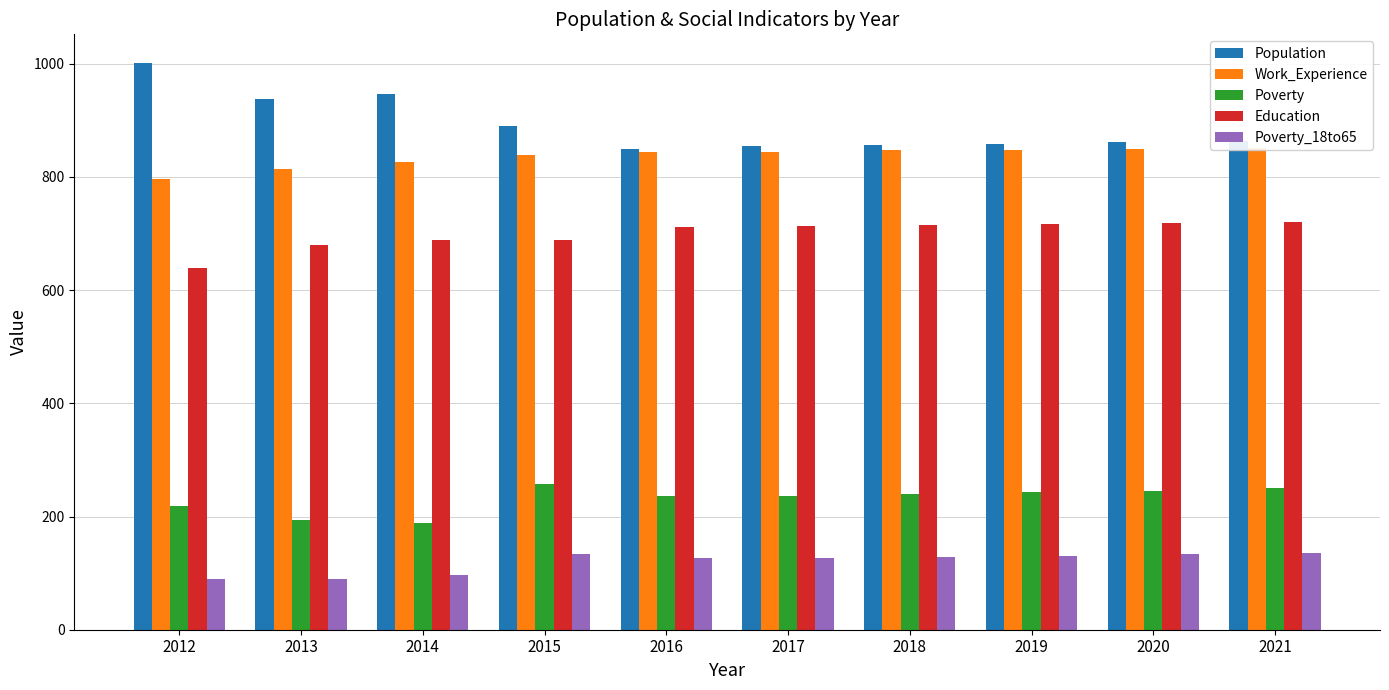

Is it true that Population equals 212 at 2012?

False